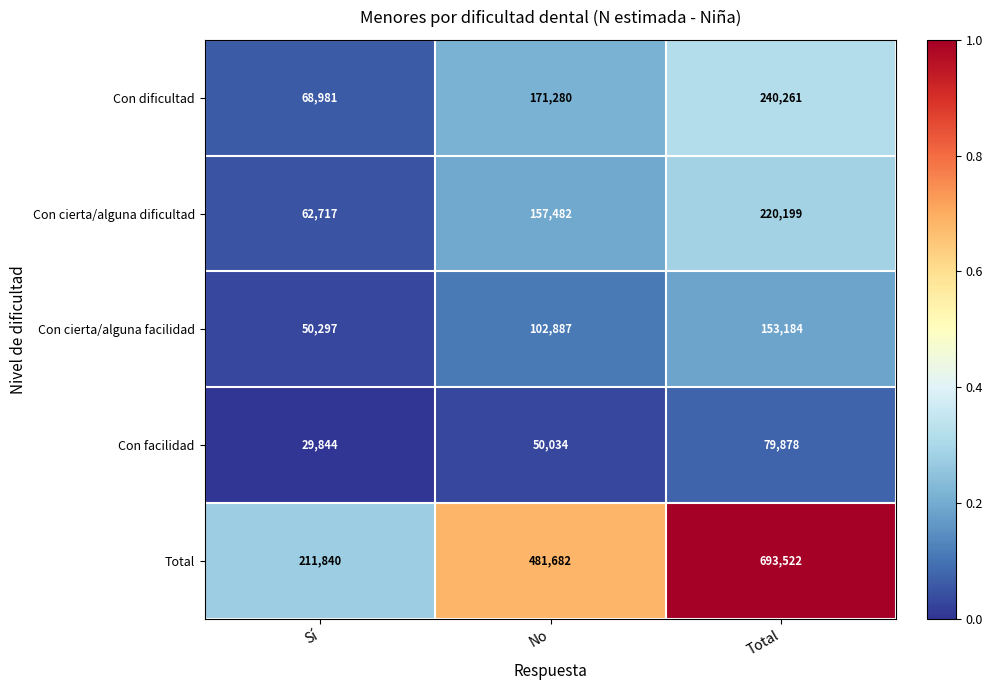

What is the difference between the highest and lowest values at Total?

613644